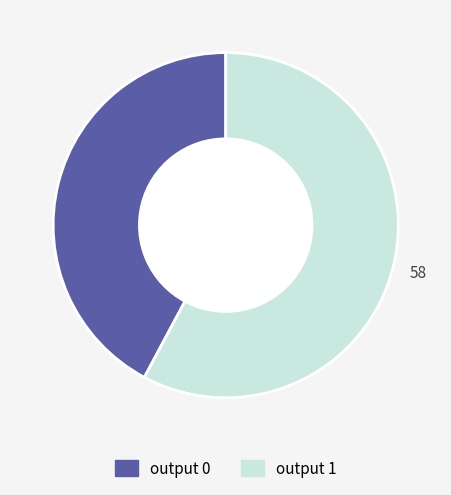

Which slice represents more than half of the pie?

output 1